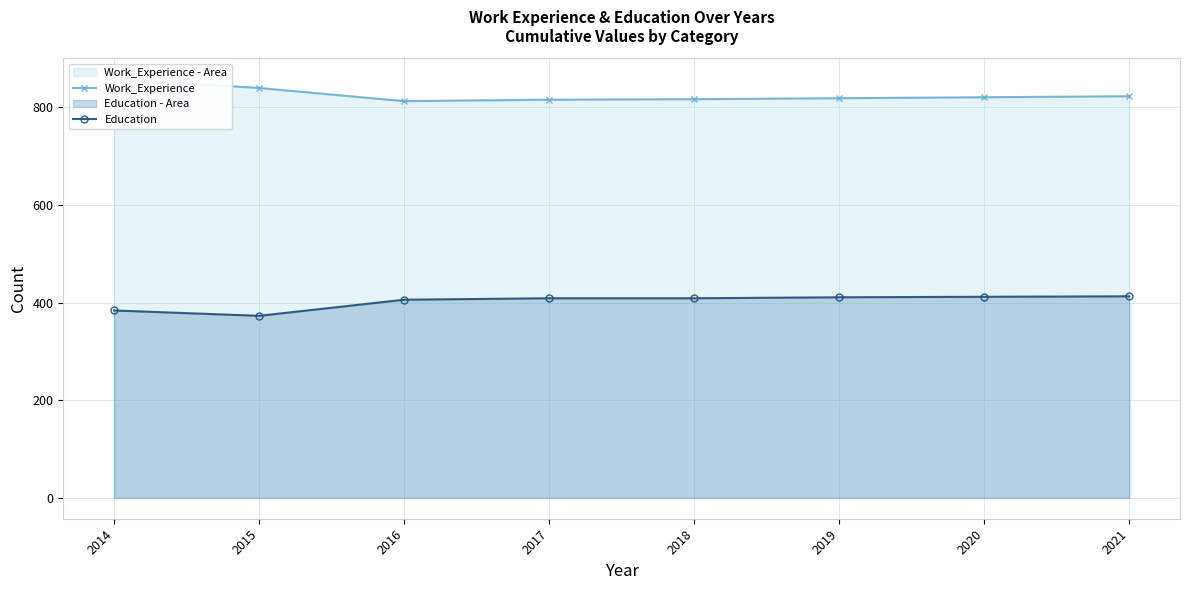

What is the highest value of the Work_Experience series?

858